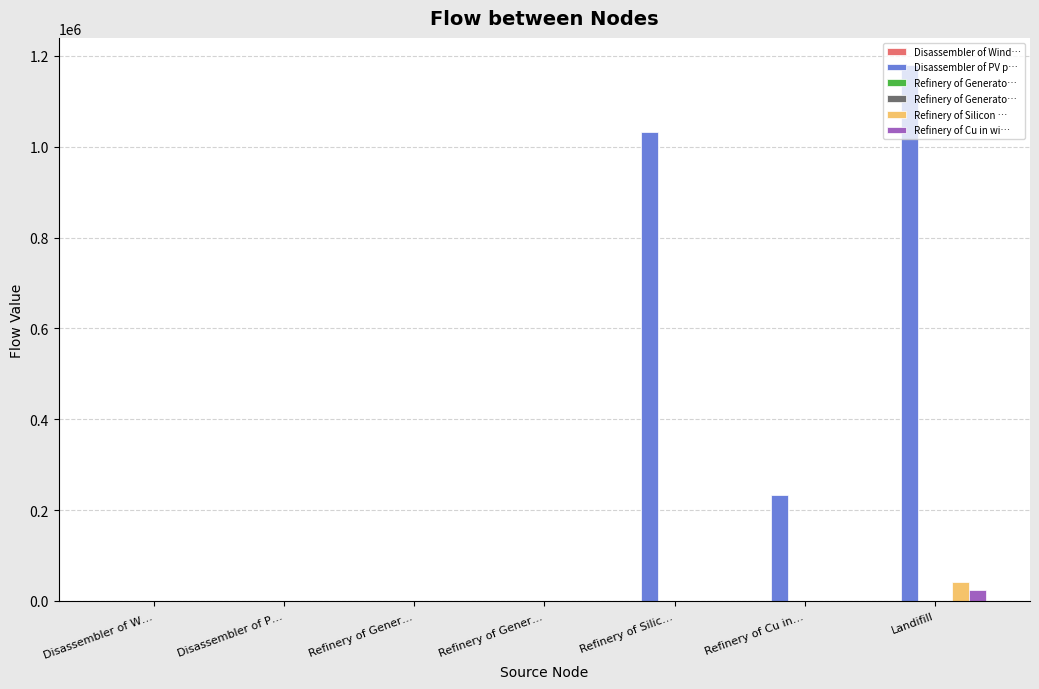

Reading left to right, transcribe all the data shown in this chart.

Disassembler of Wind…: Disassembler of W…=0.0	Disassembler of P…=0.0	Refinery of Gener…=5.5	Refinery of Gener…=0.0	Refinery of Silic…=0.0	Refinery of Cu in…=2.7	Landifill=11.3
Disassembler of PV p…: Disassembler of W…=0.0	Disassembler of P…=0.0	Refinery of Gener…=0.0	Refinery of Gener…=0.0	Refinery of Silic…=1032856.2	Refinery of Cu in…=232526.3	Landifill=1180675.2
Refinery of Generato…: Disassembler of W…=0.0	Disassembler of P…=0.0	Refinery of Gener…=0.0	Refinery of Gener…=0.0	Refinery of Silic…=0.0	Refinery of Cu in…=0.0	Landifill=0.0
Refinery of Silicon …: Disassembler of W…=0.0	Disassembler of P…=0.0	Refinery of Gener…=0.0	Refinery of Gener…=0.0	Refinery of Silic…=0.0	Refinery of Cu in…=0.0	Landifill=41314.2
Refinery of Cu in wi…: Disassembler of W…=0.0	Disassembler of P…=0.0	Refinery of Gener…=0.0	Refinery of Gener…=0.0	Refinery of Silic…=0.0	Refinery of Cu in…=0.0	Landifill=23252.9